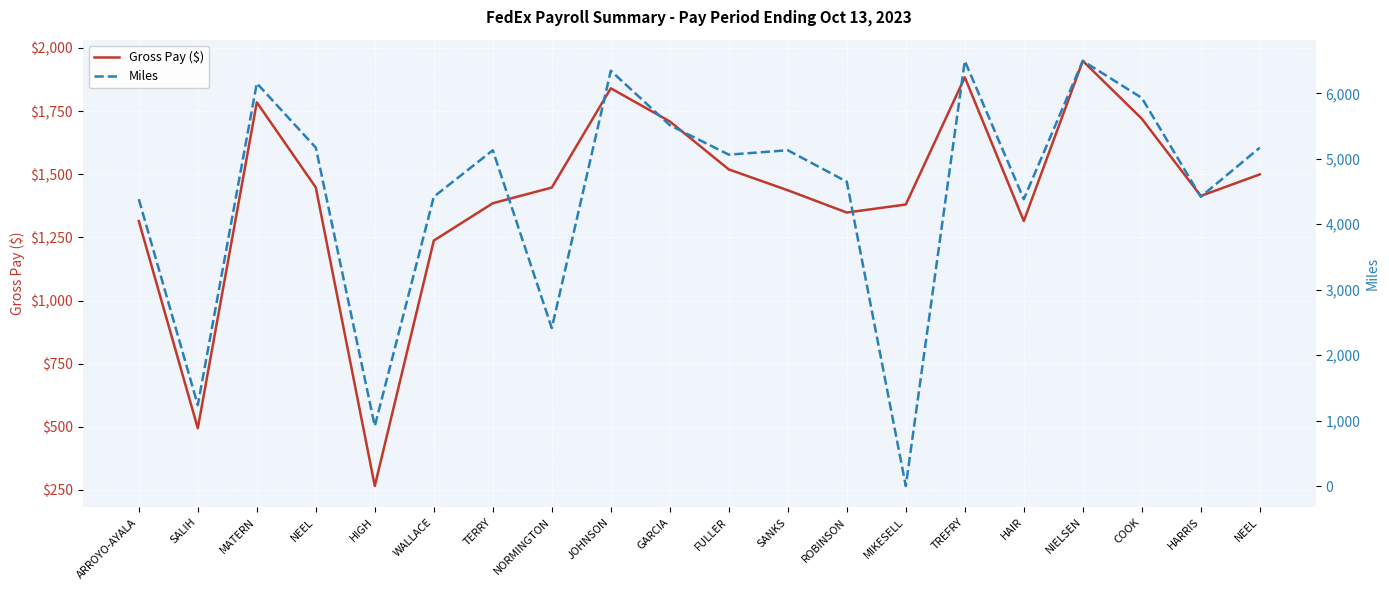

At NIELSEN, list the series in order from largest to smallest.

Miles, Gross Pay ($)